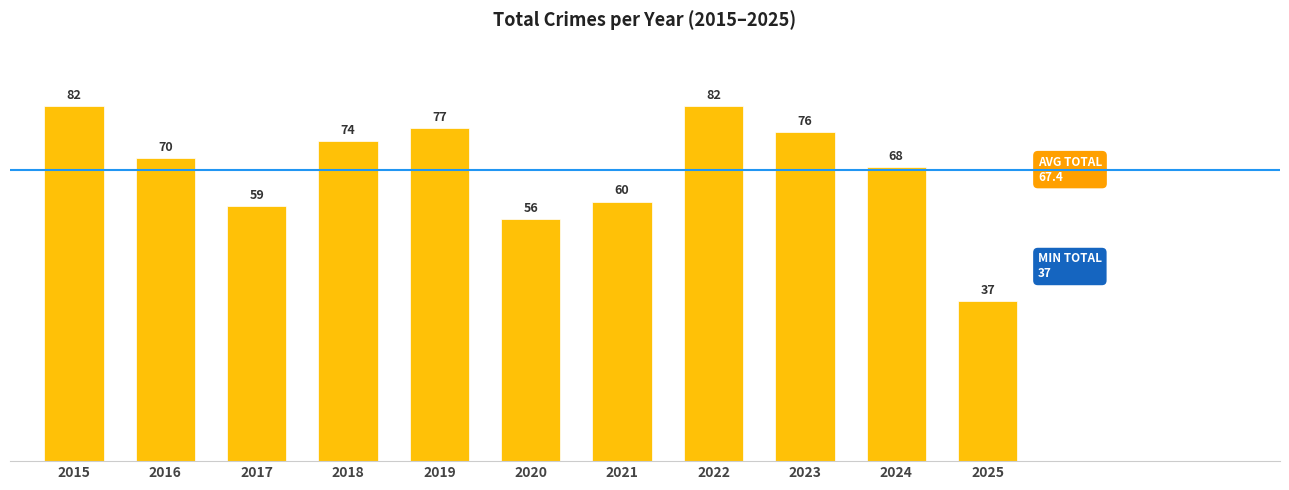

What is the value of the 7th bar from the left?

60